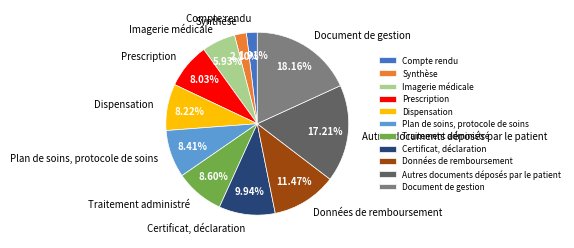

What is the largest slice in the pie chart?

Document de gestion